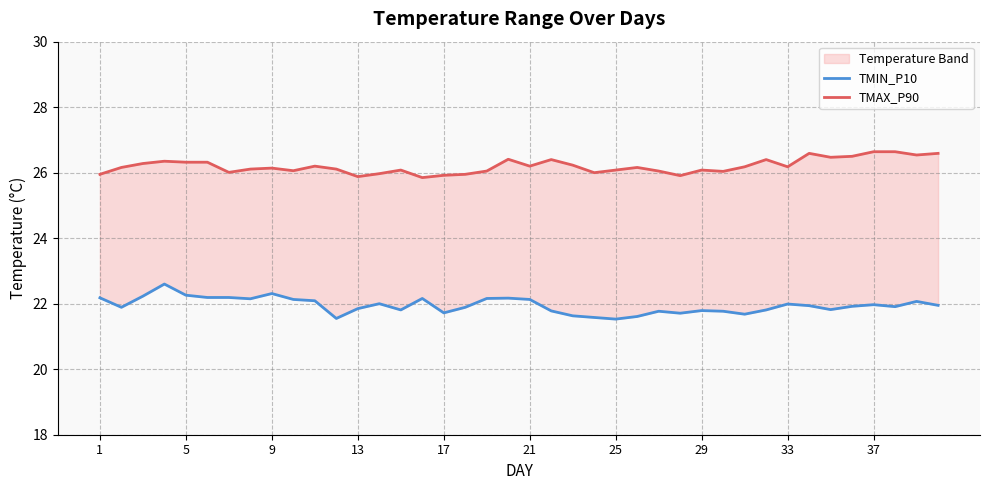

Reading left to right, extract all data points from this chart.

TMIN_P10: 22.2	21.9	22.2	22.6	22.3	22.2	22.2	22.1	22.3	22.1	22.1	21.6	21.9	22.0	21.8	22.2	21.7	21.9	22.2	22.2	22.1	21.8	21.6	21.6	21.5	21.6	21.8	21.7	21.8	21.8	21.7	21.8	22.0	21.9	21.8	21.9	22.0	21.9	22.1	21.9
TMAX_P90: 25.9	26.2	26.3	26.4	26.3	26.3	26.0	26.1	26.1	26.1	26.2	26.1	25.9	26.0	26.1	25.9	25.9	25.9	26.1	26.4	26.2	26.4	26.2	26.0	26.1	26.2	26.1	25.9	26.1	26.0	26.2	26.4	26.2	26.6	26.5	26.5	26.6	26.6	26.5	26.6